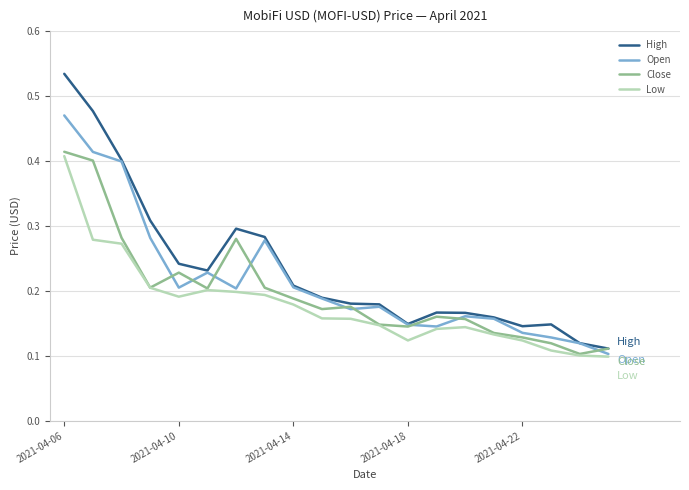

True or false: Close and Open intersect in this chart.

True